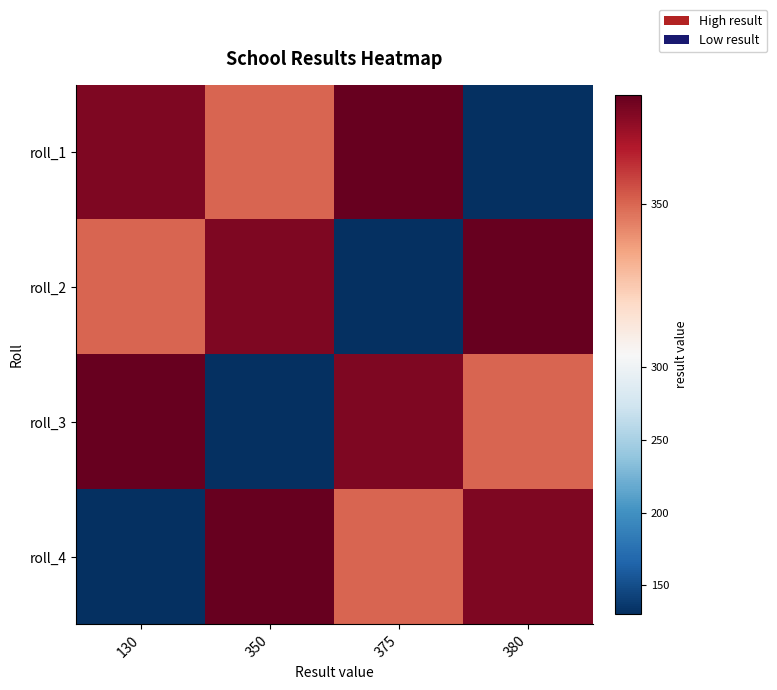

Reading right to left, extract all data points from this chart.

roll_1: 380=130	375=380	350=350	130=375
roll_2: 380=380	375=130	350=375	130=350
roll_3: 380=350	375=375	350=130	130=380
roll_4: 380=375	375=350	350=380	130=130